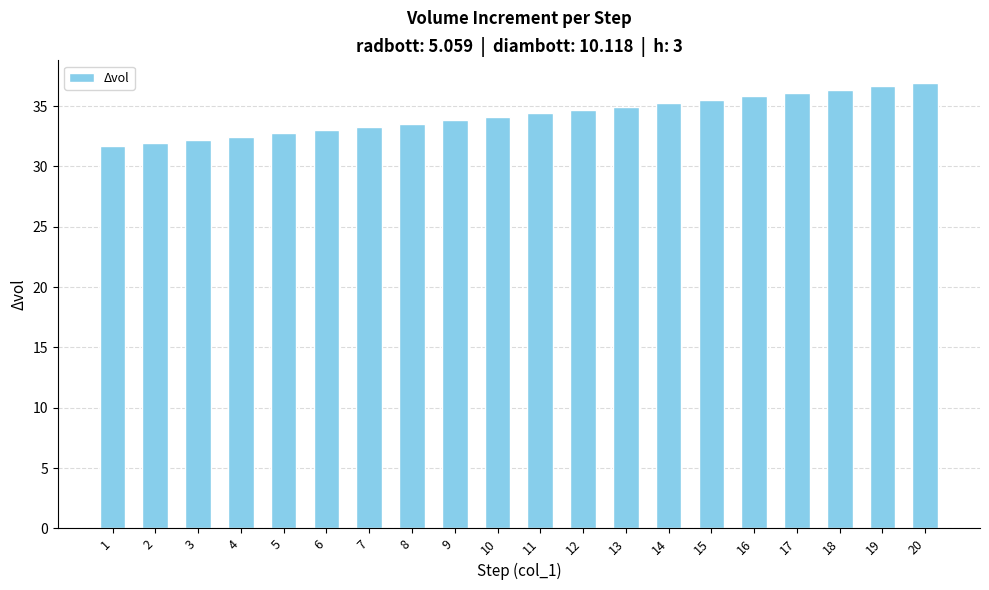

What is the smallest value displayed?

31.7